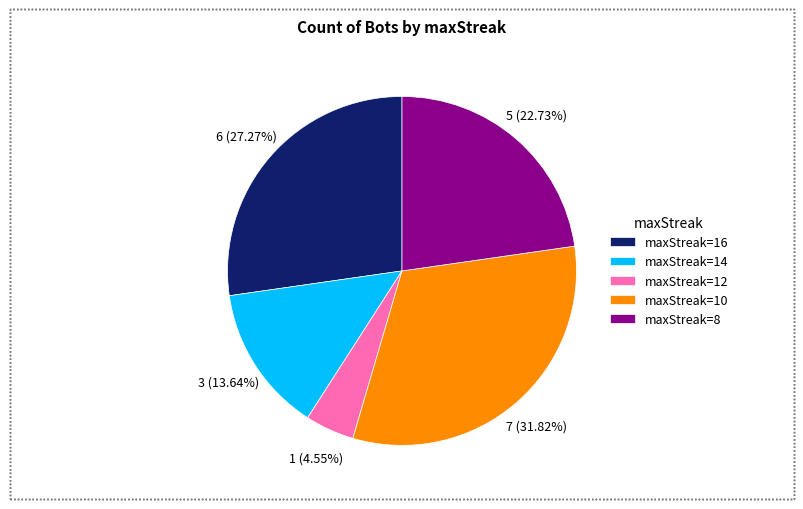

What is the ratio of the value at maxStreak=14 to the value at maxStreak=12?

3.0